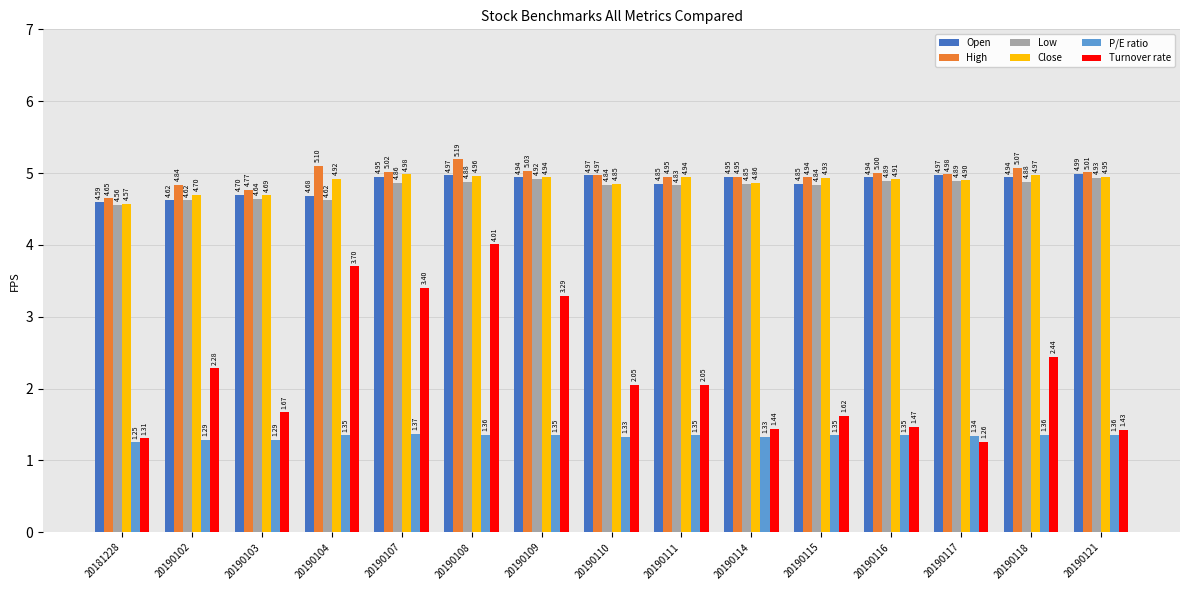

Rank the series at 20190117 from lowest to highest value.

Turnover rate, P/E ratio, Low, Close, Open, High